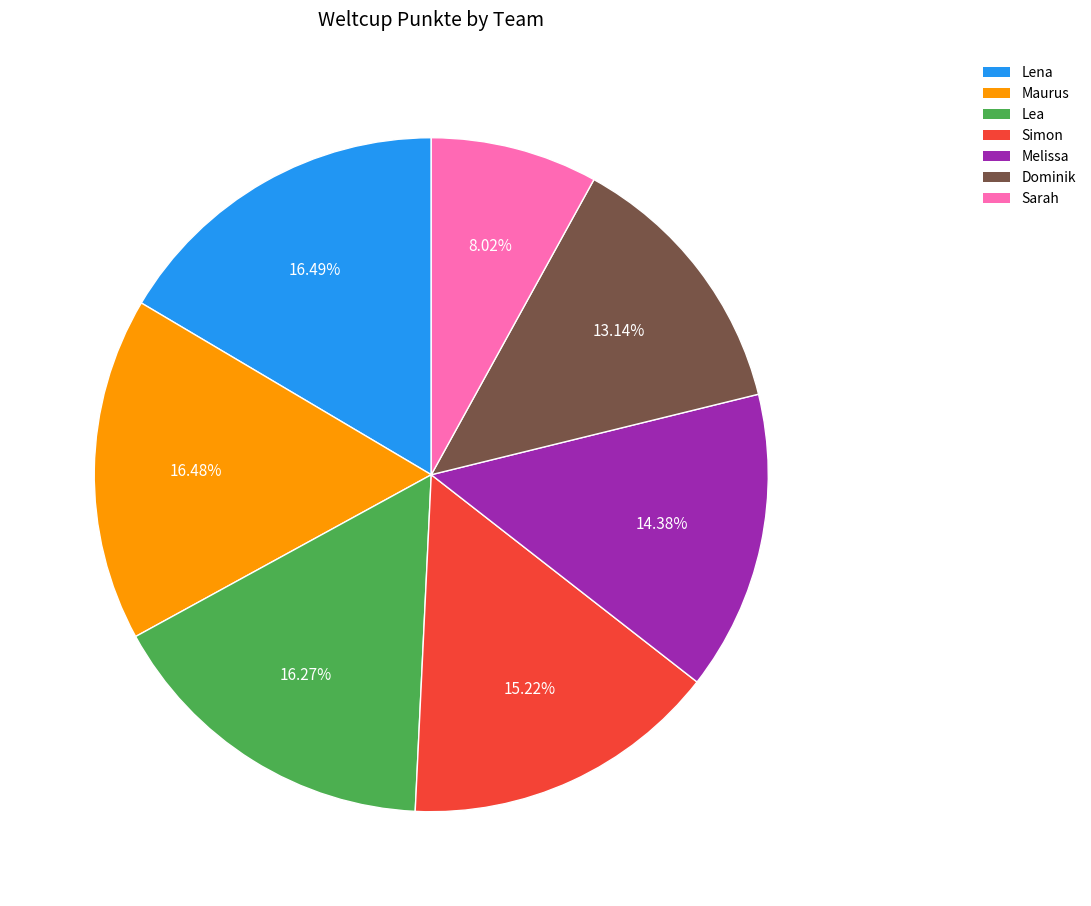

To the nearest percent, what is the difference between the largest and smallest slice percentages?

8%